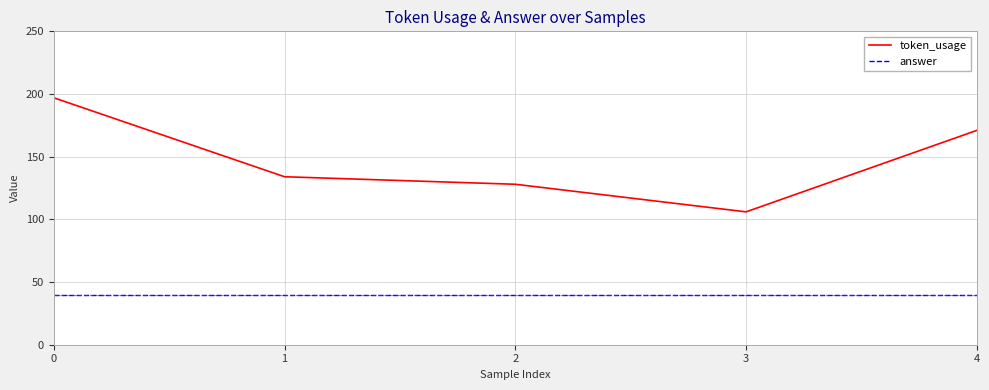

What is the maximum value for token_usage?

197